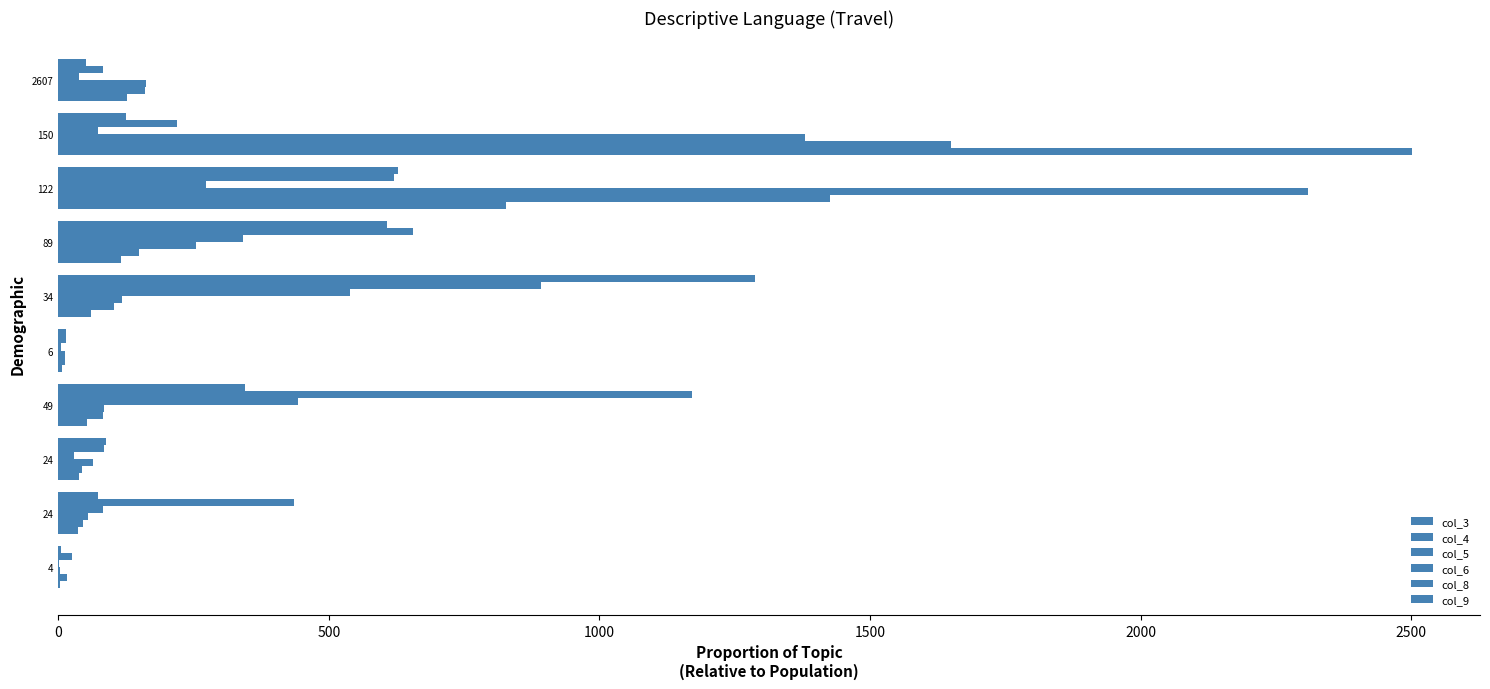

How many distinct data groups are displayed?

6